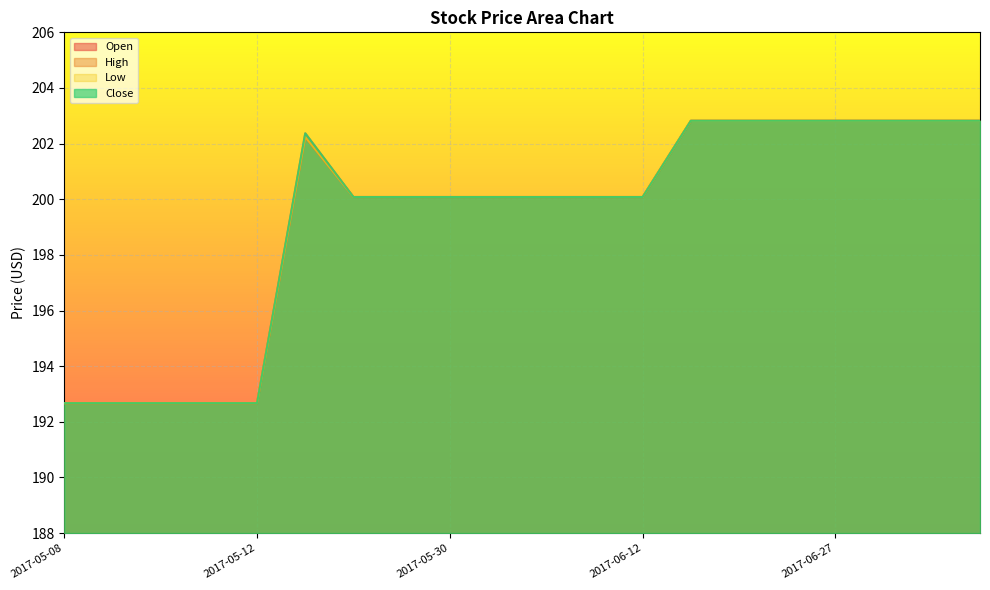

What is the average value of the Low series?

199.3